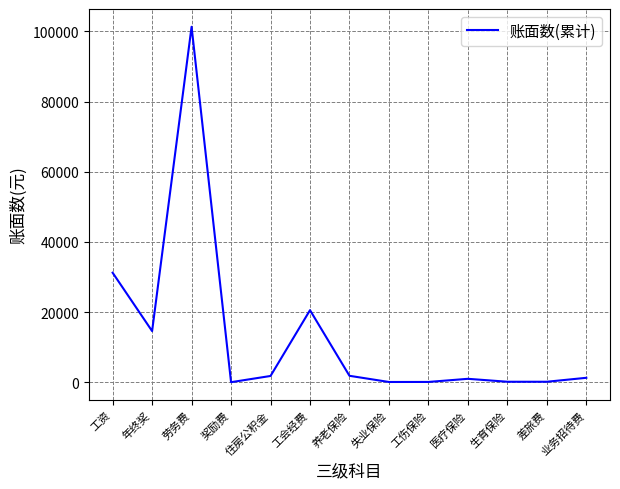

Which label corresponds to the largest value in the chart?

劳务费